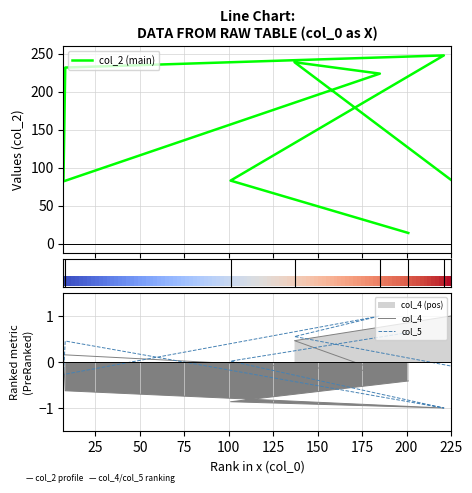

Reading right to left, list all the values displayed in this chart.

col_2 (main): 84.0	239.0	224.0	82.0	232.0	248.0	83.0	14.0
col_4: 1.0	0.5	-0.2	0.2	-0.6	-1.0	-0.9	-0.4
col_5: -0.1	0.6	1.0	-0.3	0.5	-1.0	0.0	0.6